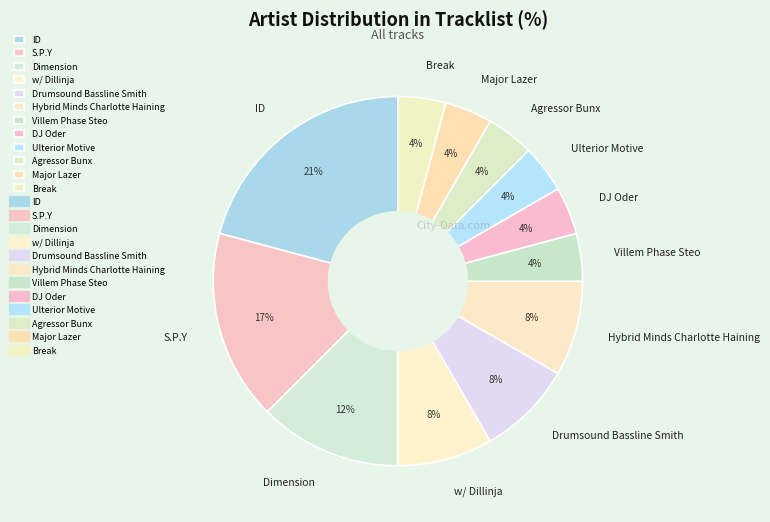

Combined, do Hybrid Minds Charlotte Haining and Agressor Bunx account for over 50%?

No